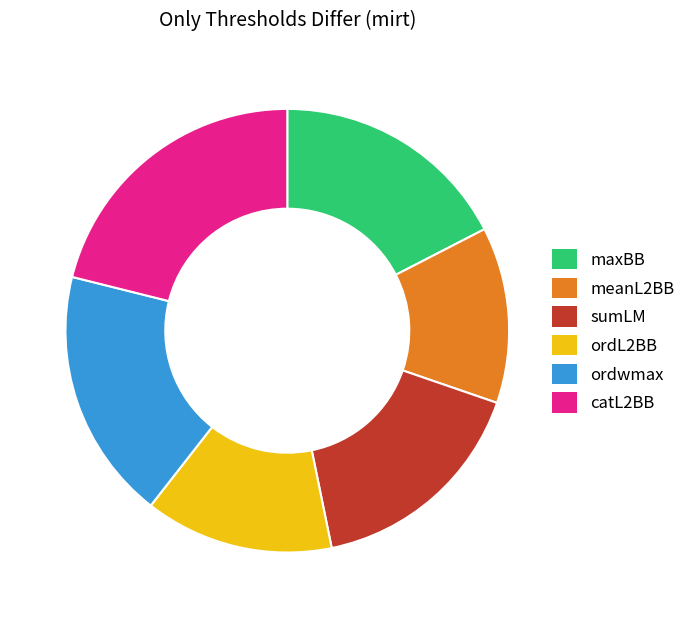

Is it true that ordwmax is 18% of the pie?

True